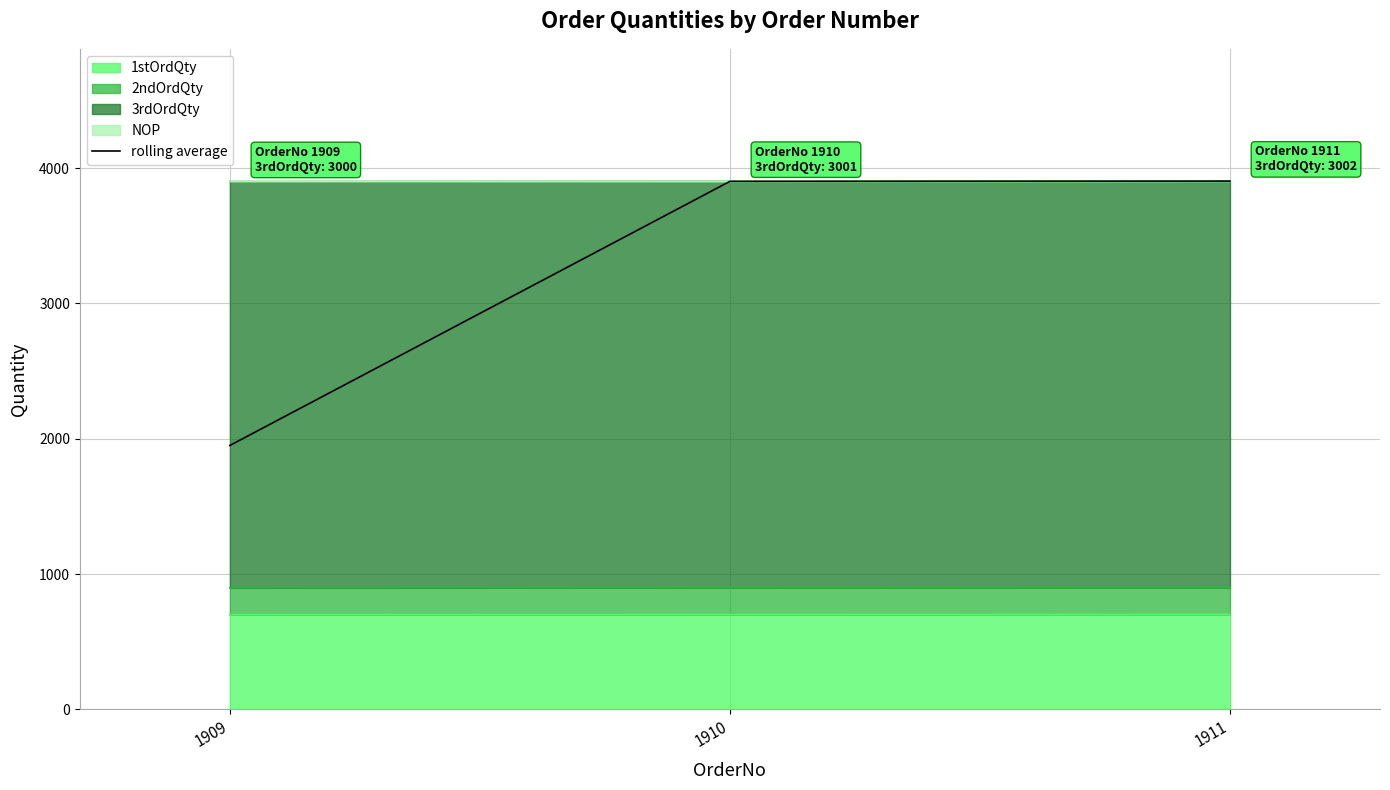

Reading left to right, list all the values displayed in this chart.

1950.5	3902.0	3904.0